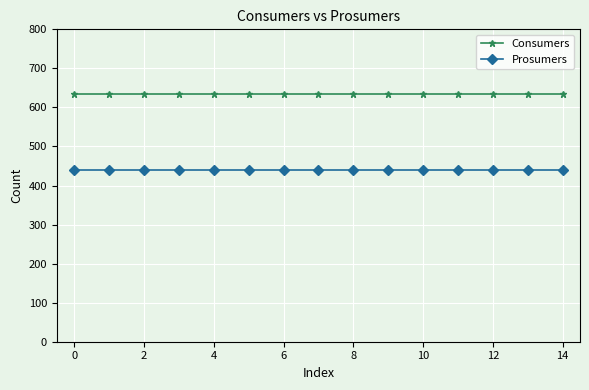

True or false: Prosumers and Consumers cross at least once.

False